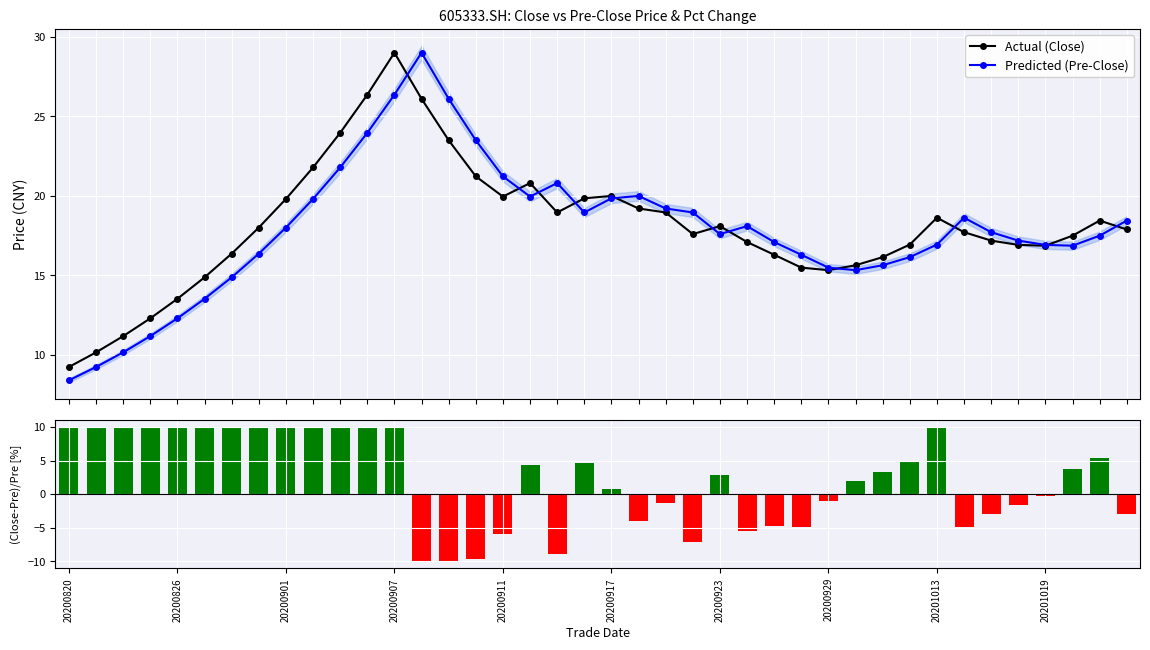

What is the value of the Predicted (Pre-Close) point at the 35th from the left?

17.7